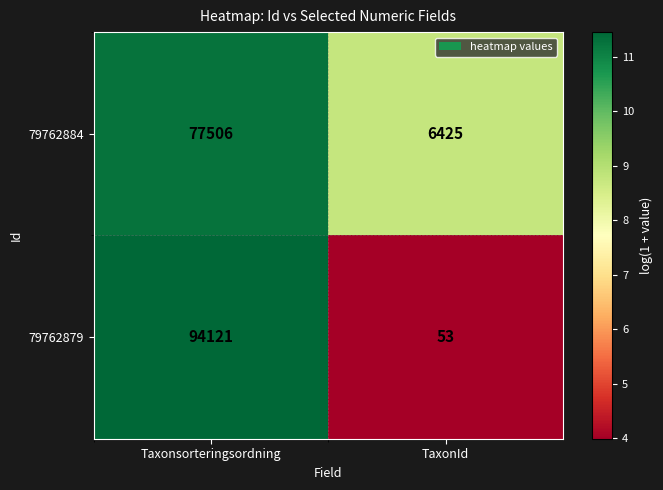

At which category is the sum across all series the highest?

Taxonsorteringsordning